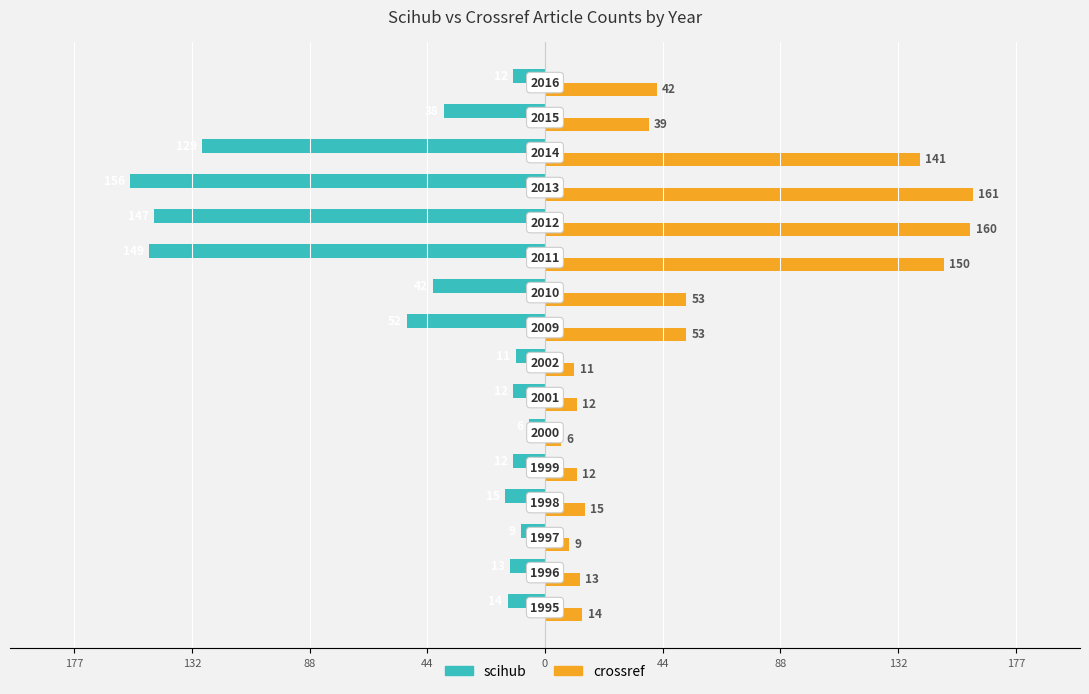

What is the maximum value for crossref?

161